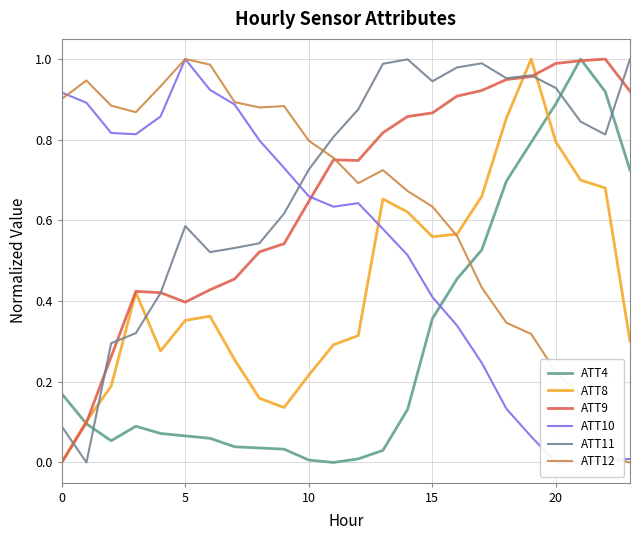

How many data points in ATT8 are above 0?

23